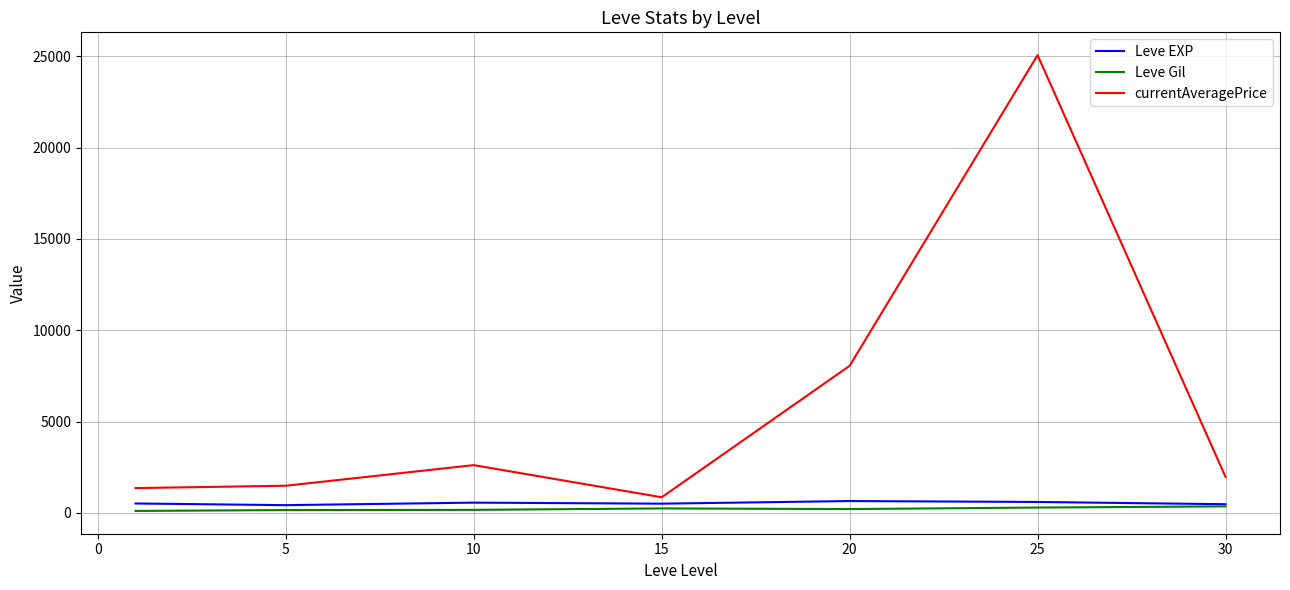

True or false: currentAveragePrice and Leve Gil intersect in this chart.

False